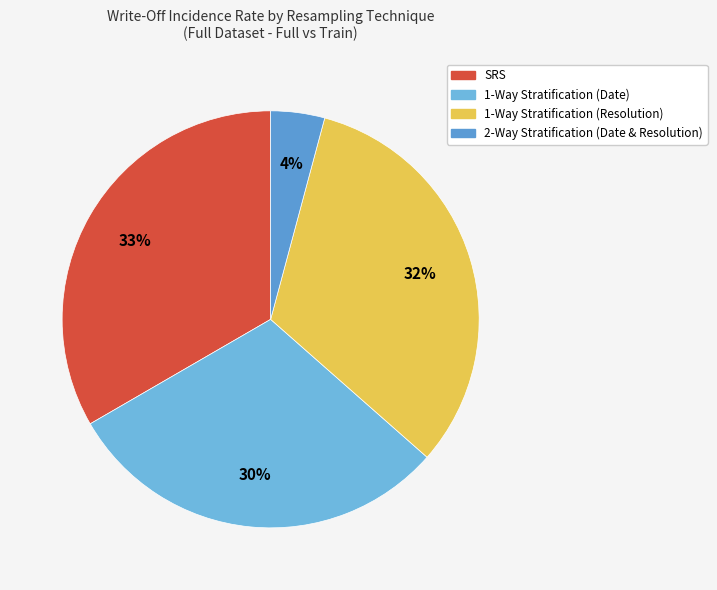

To the nearest percent, what is the difference between the 1-Way Stratification (Date) and 1-Way Stratification (Resolution) slice percentages?

2%